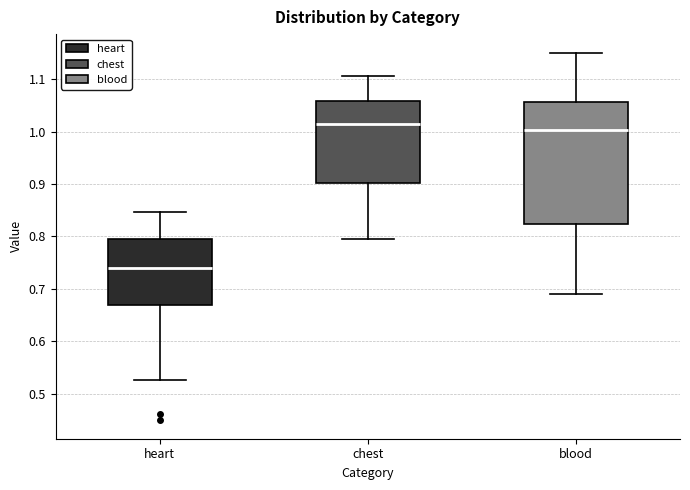

Reading left to right, transcribe this box plot: for each box, give where its median line is, the range the box spans, and where its two whiskers end, as read against the y-axis. The values are not printed on the chart, so give them approximately, as read against the axis.

heart: median 0.74, box 0.67 to 0.80, whiskers 0.53 to 0.85
chest: median 1.01, box 0.90 to 1.06, whiskers 0.80 to 1.11
blood: median 1.00, box 0.82 to 1.06, whiskers 0.69 to 1.15